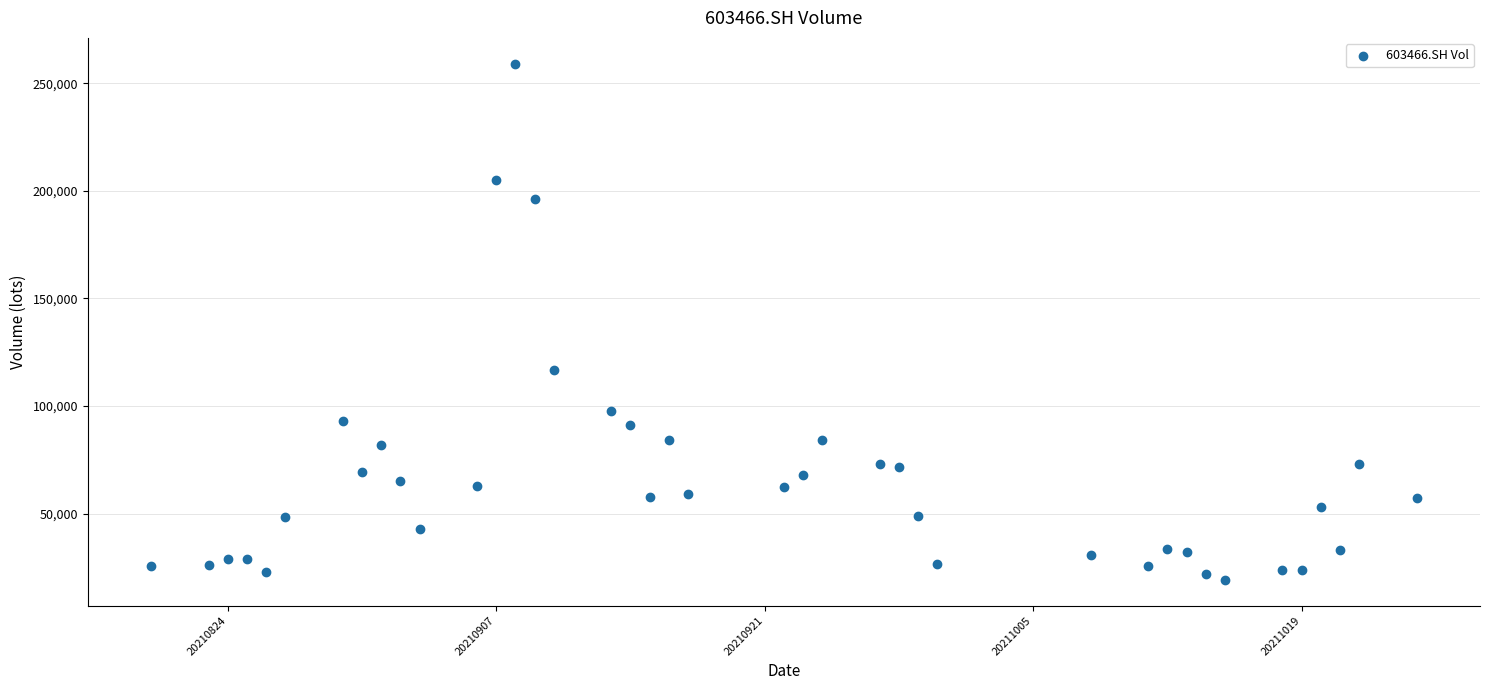

What Y value in the scatter plot is closest to 139176?

116635.8